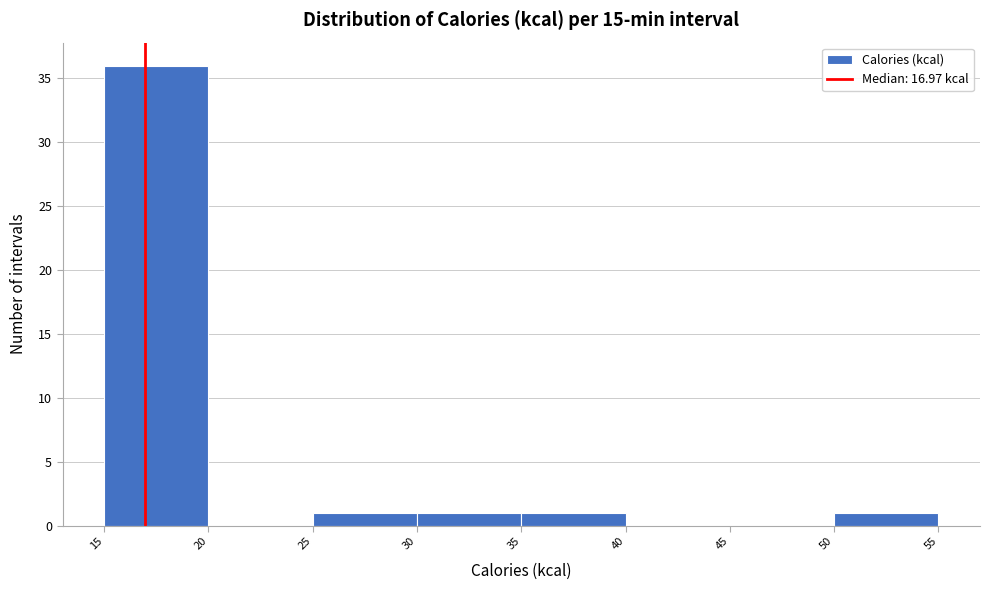

How tall is the bar that spans 25 to 30 on the x-axis? The values are not printed on the chart, so give them approximately, as read against the axis.

1